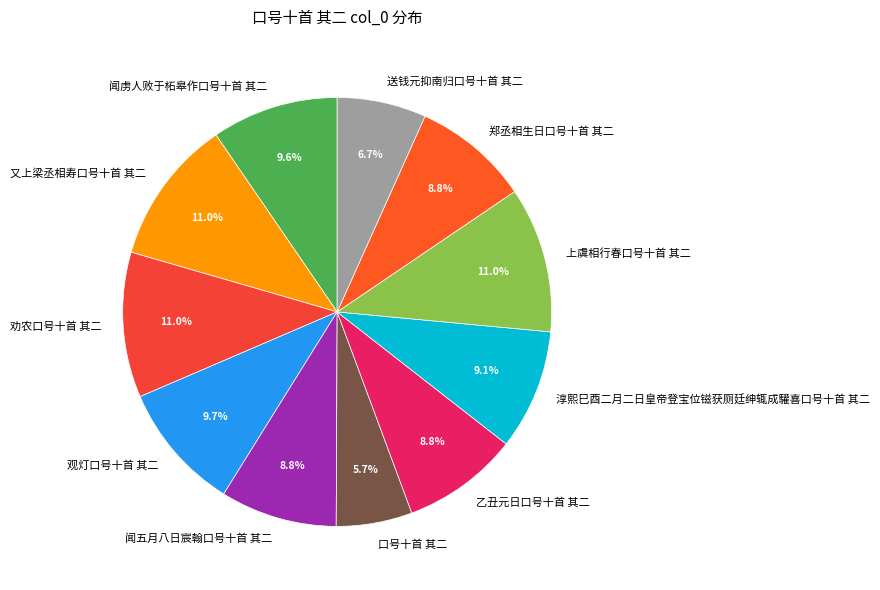

Does any single category account for the majority?

No